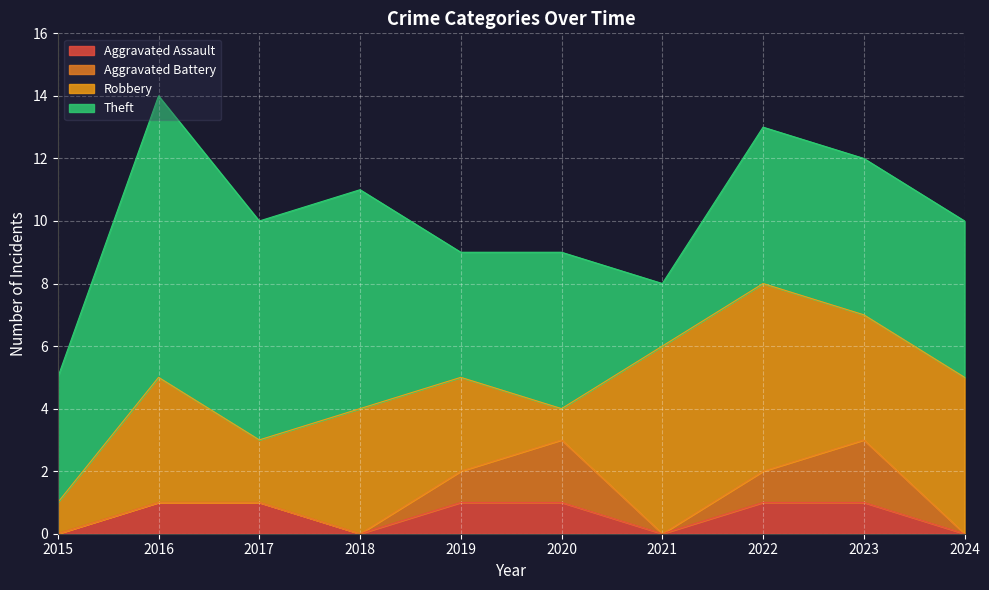

What is the approximate value of Aggravated Battery at 2022?

1